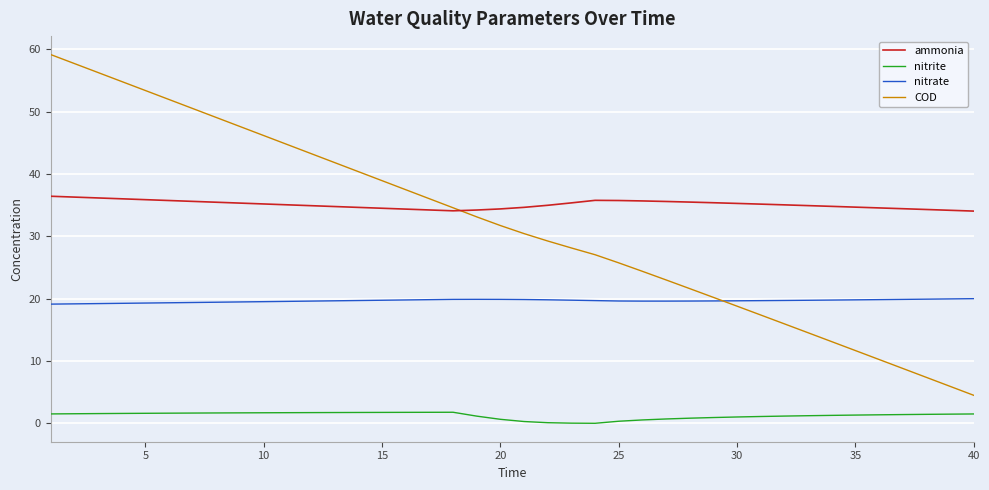

Which series has the largest total across all categories?

ammonia